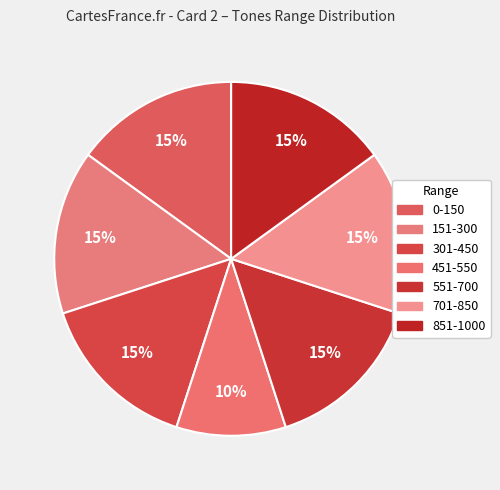

Rank the categories by value from highest to lowest.

0-150, 151-300, 301-450, 551-700, 701-850, 851-1000, 451-550